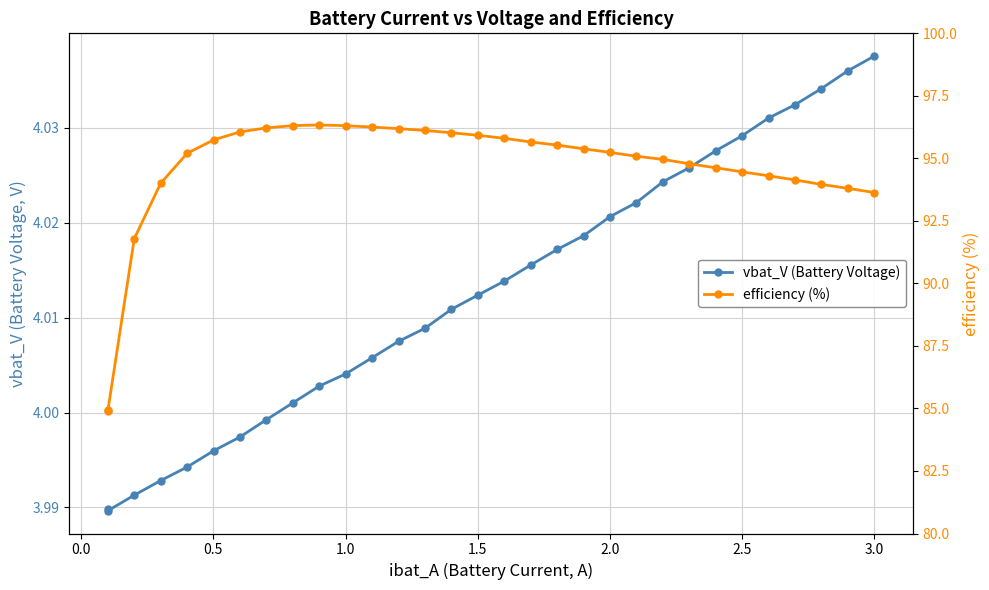

True or false: efficiency (%) and vbat_V (Battery Voltage) intersect in this chart.

False